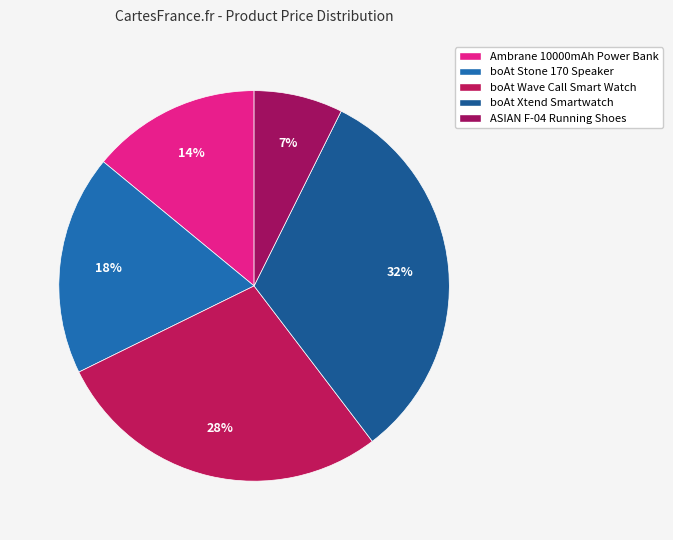

To the nearest percent, what is the average slice percentage?

20%